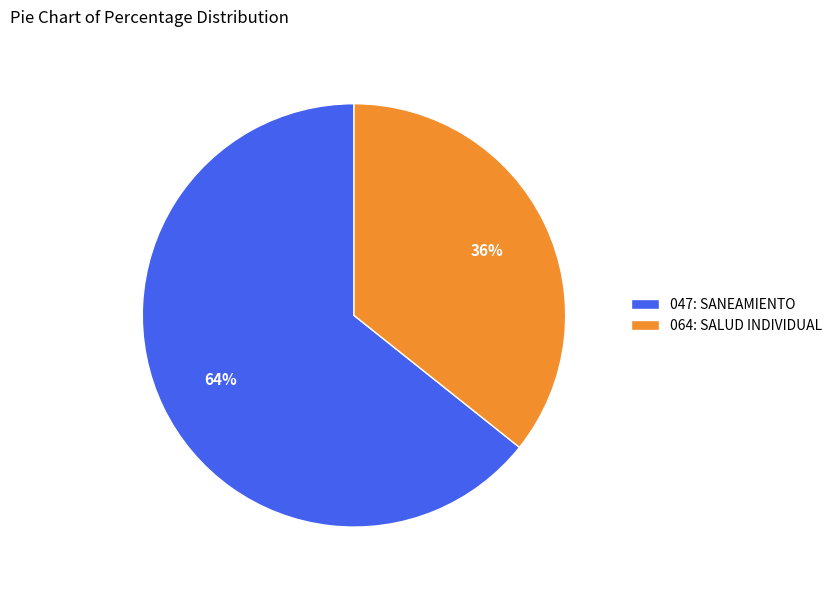

Approximately how many times larger is the value at 064: SALUD INDIVIDUAL compared to 047: SANEAMIENTO?

0.6